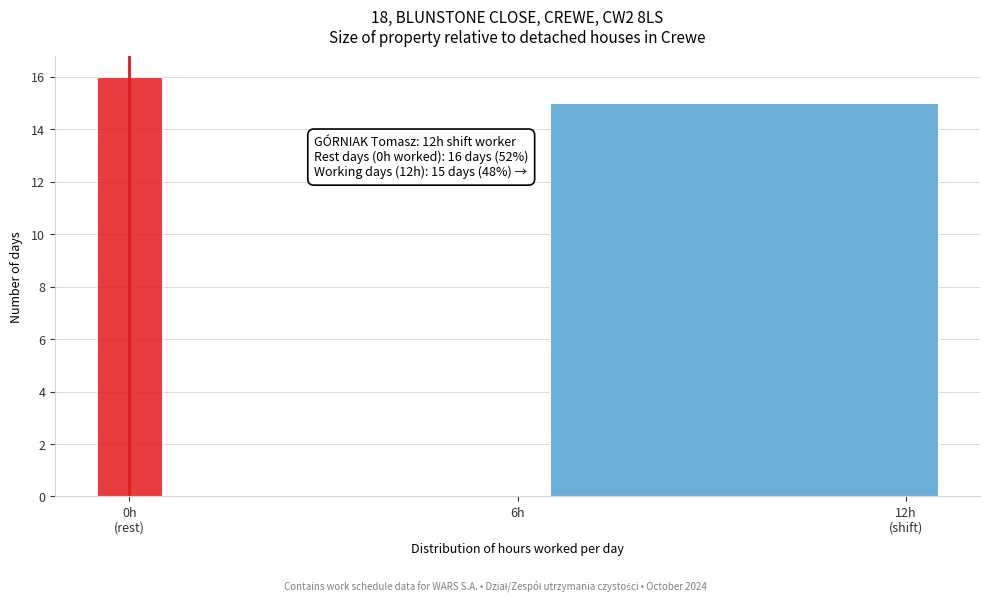

The chart shows a value of 0 at 6h. True or false?

True